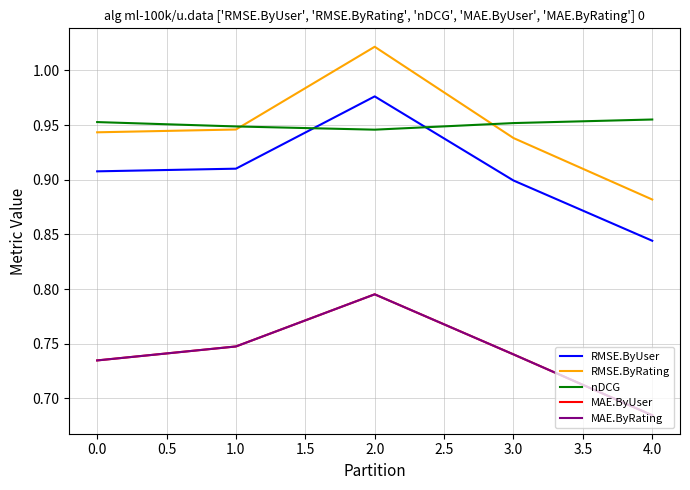

What is the minimum value for nDCG?

0.9